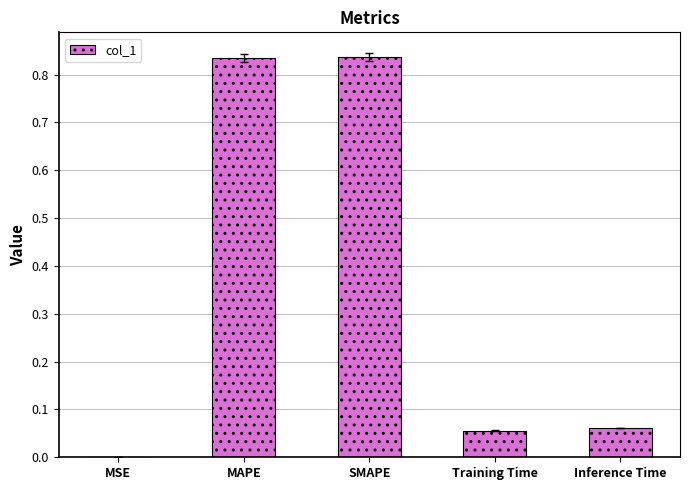

What is the change in value from MAPE to Training Time?

-0.8